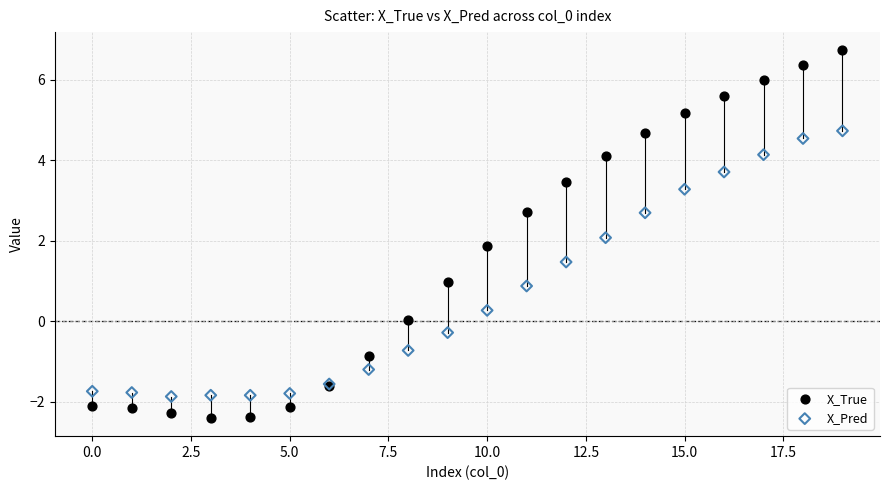

Which series has the largest Y range (max minus min)?

X_True